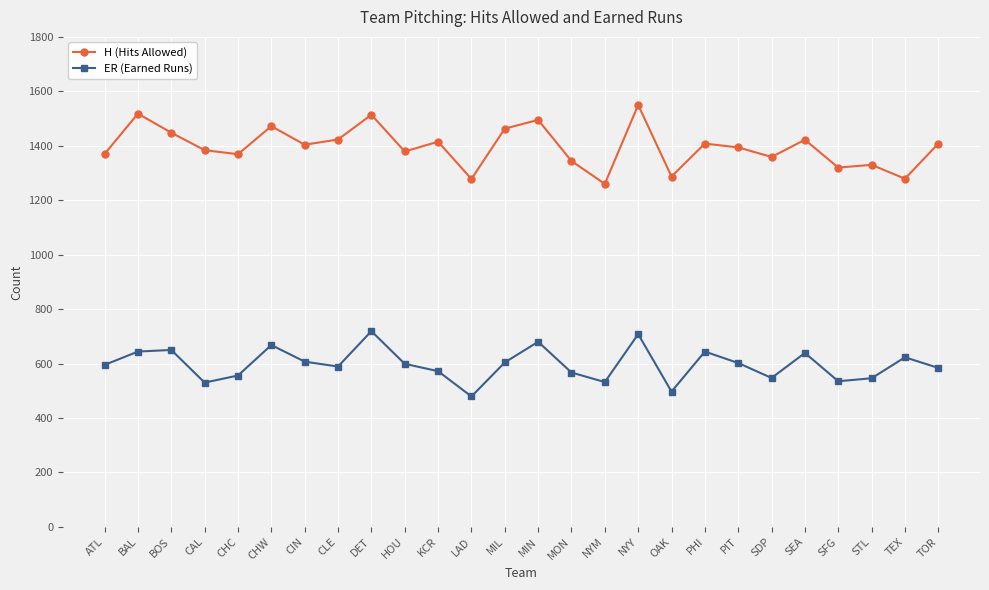

The ER (Earned Runs) series shows 572 at KCR. True or false?

True